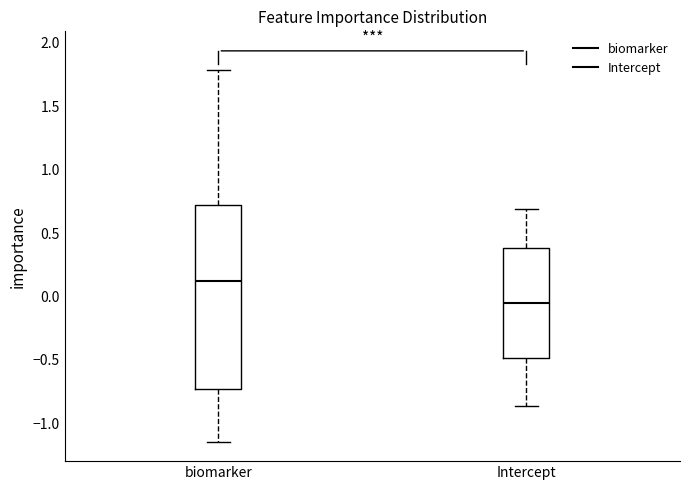

Where is the upper edge of the box for biomarker on the y-axis? The values are not printed on the chart, so give them approximately, as read against the axis.

0.70